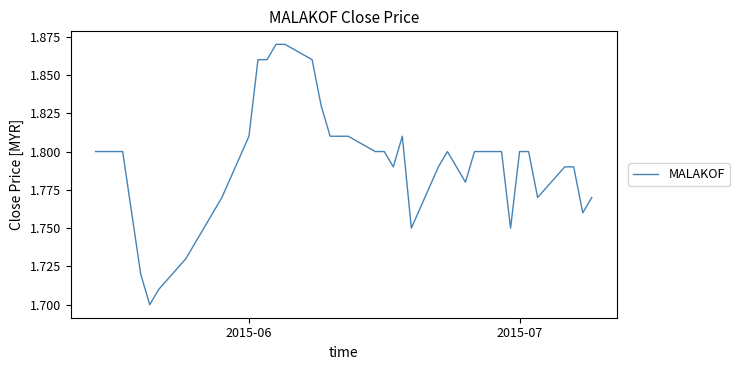

How many lines are shown in the chart?

1